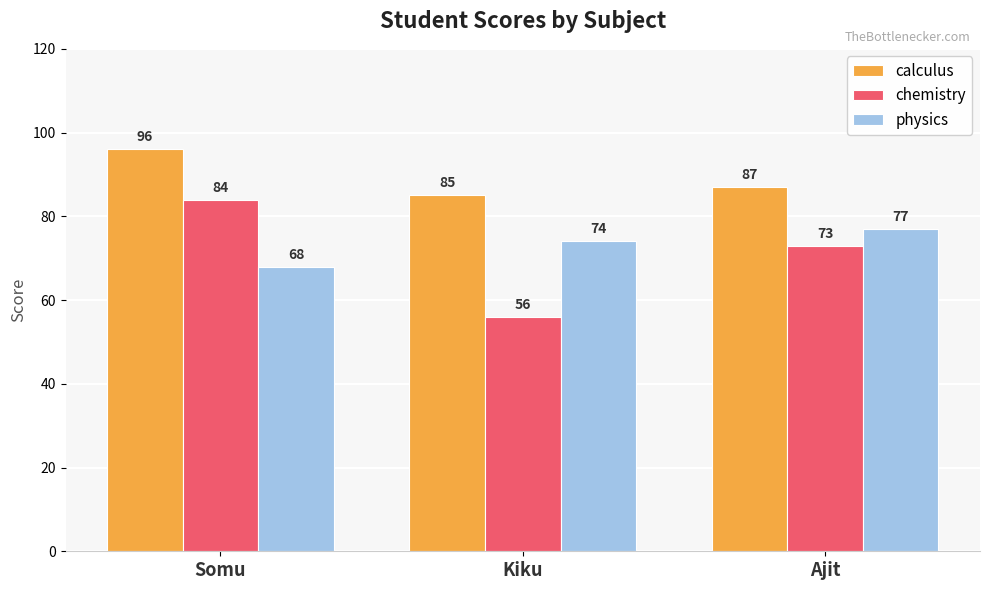

How many calculus values are between 85 and 96?

3